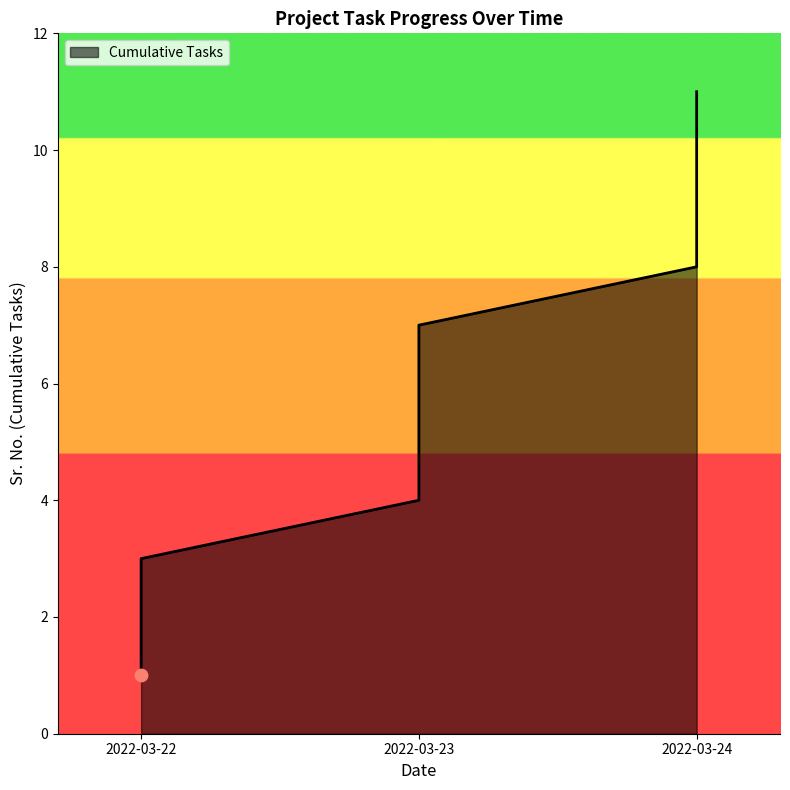

Which has a higher value, 2022-03-23 or 2022-03-24?

2022-03-24